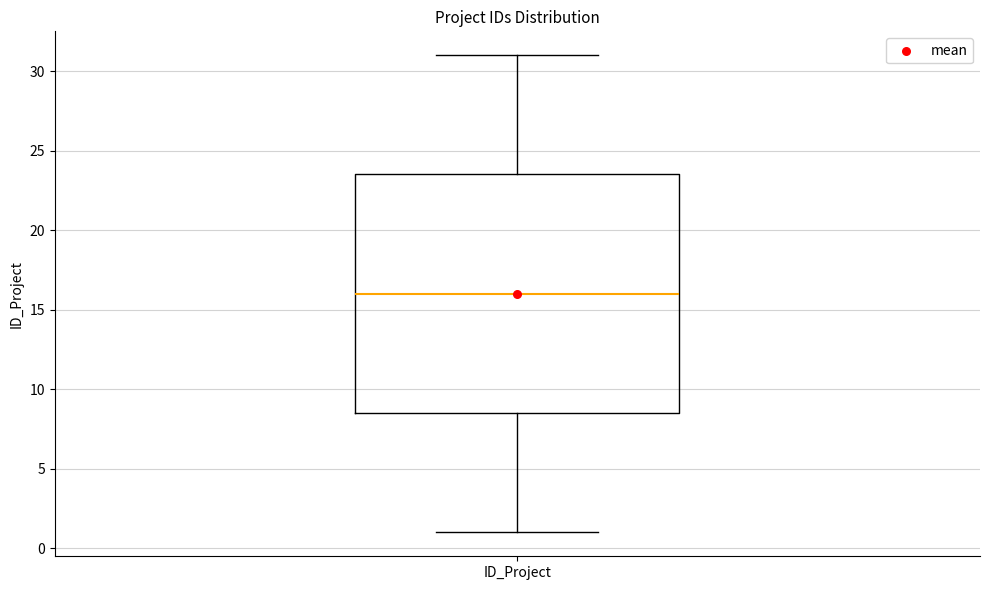

Read this box plot against the y-axis: the position of the median line, the range covered by the box, and the ends of both whiskers. The values are not printed on the chart, so give them approximately, as read against the axis.

median 16.0, box 8.5 to 23.5, whiskers 1.0 to 31.0